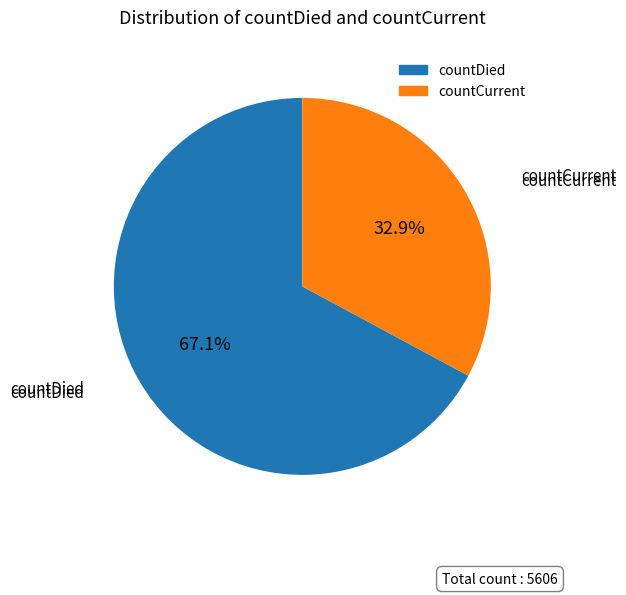

Count the number of slices in the pie.

2